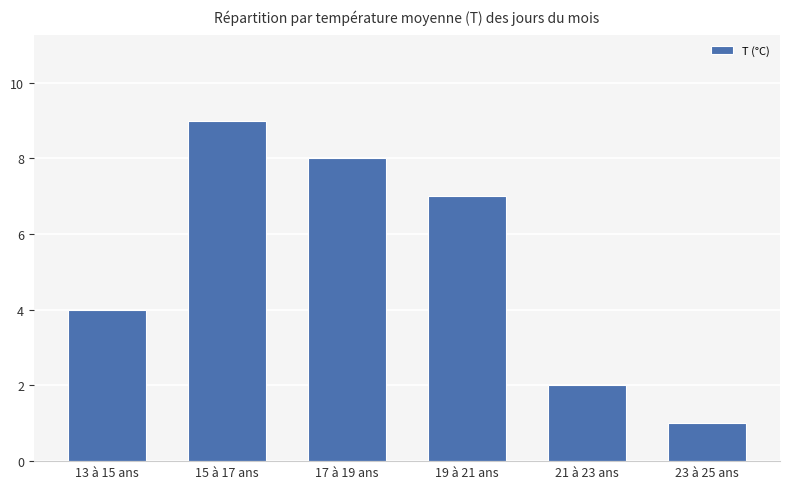

Reading left to right, list all the values displayed in this chart.

13 à 15 ans=4	15 à 17 ans=9	17 à 19 ans=8	19 à 21 ans=7	21 à 23 ans=2	23 à 25 ans=1